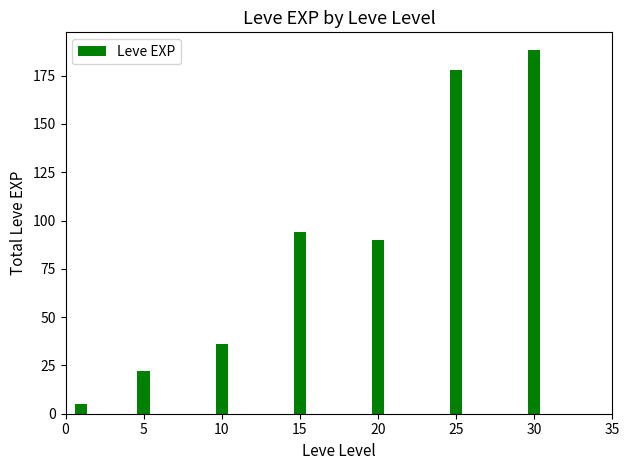

Is it true that the value at 10 is 36?

True